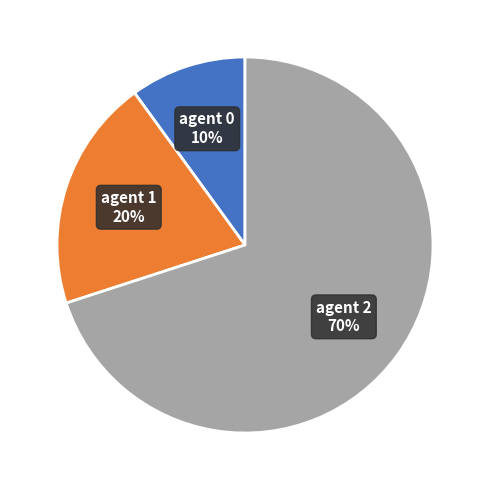

The agent 0 10% slice represents 25% of the pie. True or false?

False